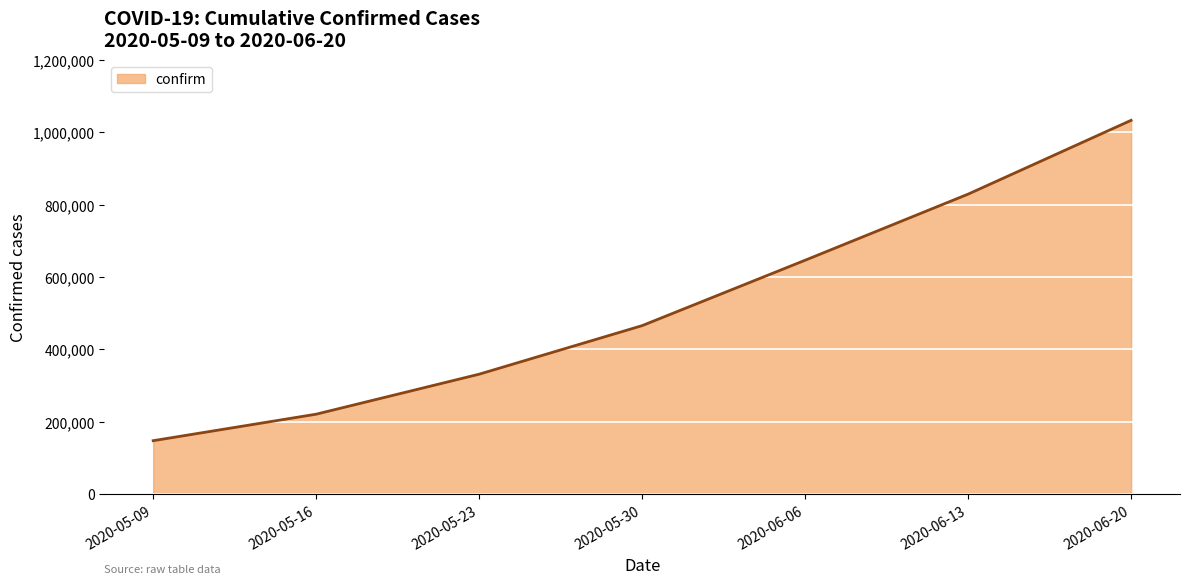

Reading left to right, extract all data points from this chart.

2020-05-09=147003	2020-05-16=220291	2020-05-23=330890	2020-05-30=465166	2020-06-06=646006	2020-06-13=828810	2020-06-20=1032913